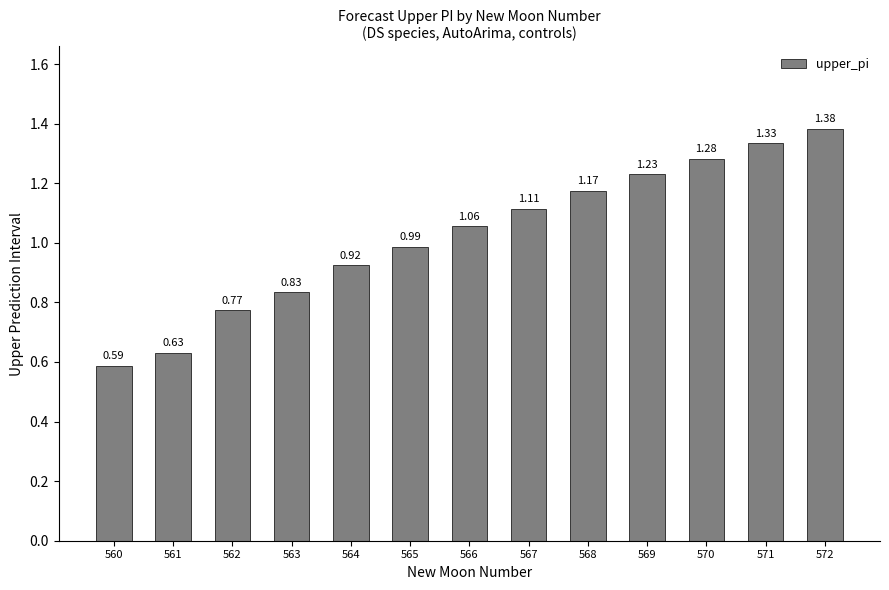

What is the change in value from 563 to 571?

+0.5